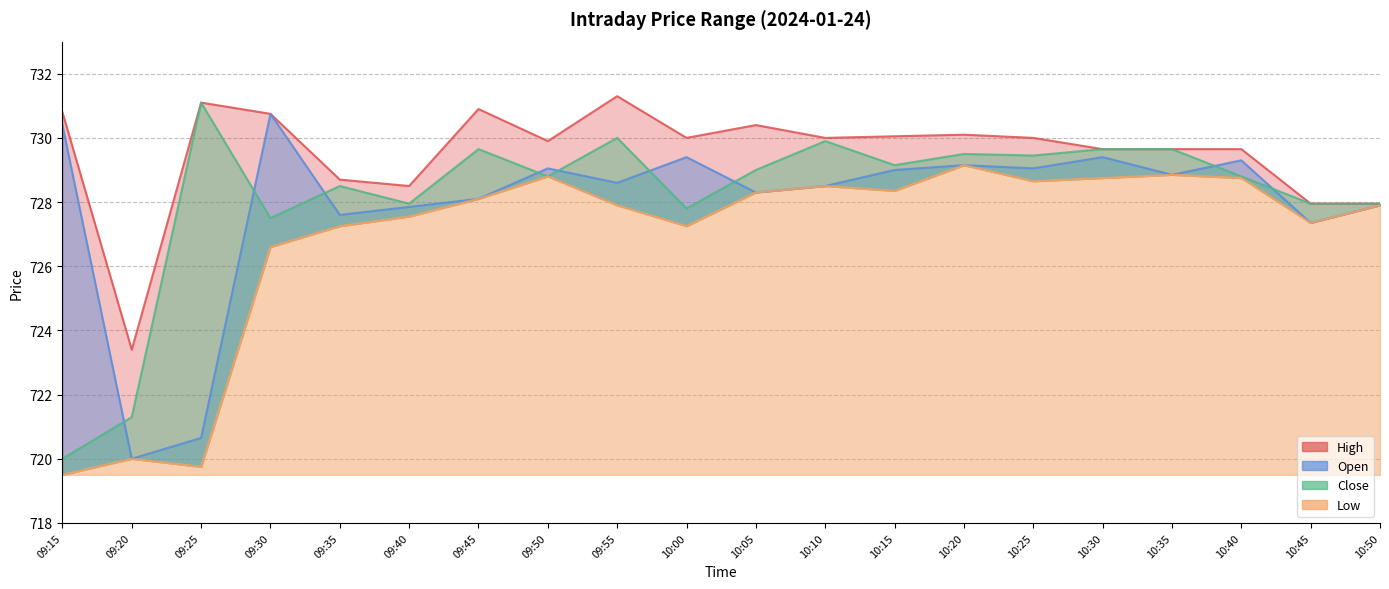

What are all the series names shown in the legend?

High, Open, Close, Low